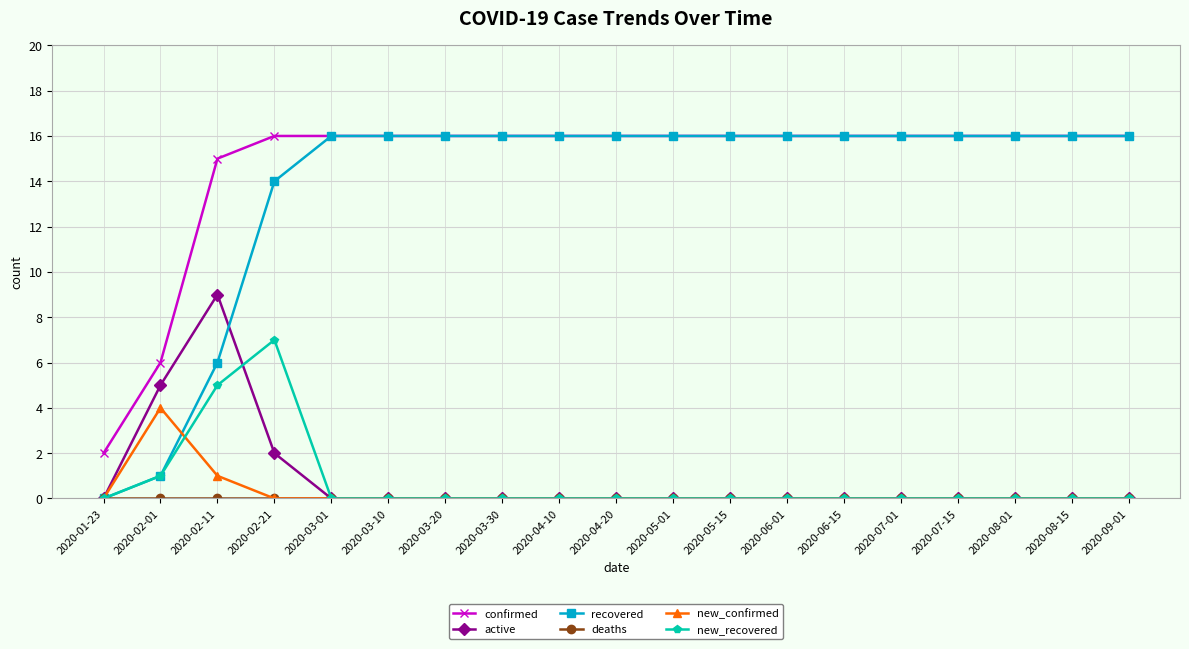

What is the spread (max minus min) of values at 2020-01-23?

2